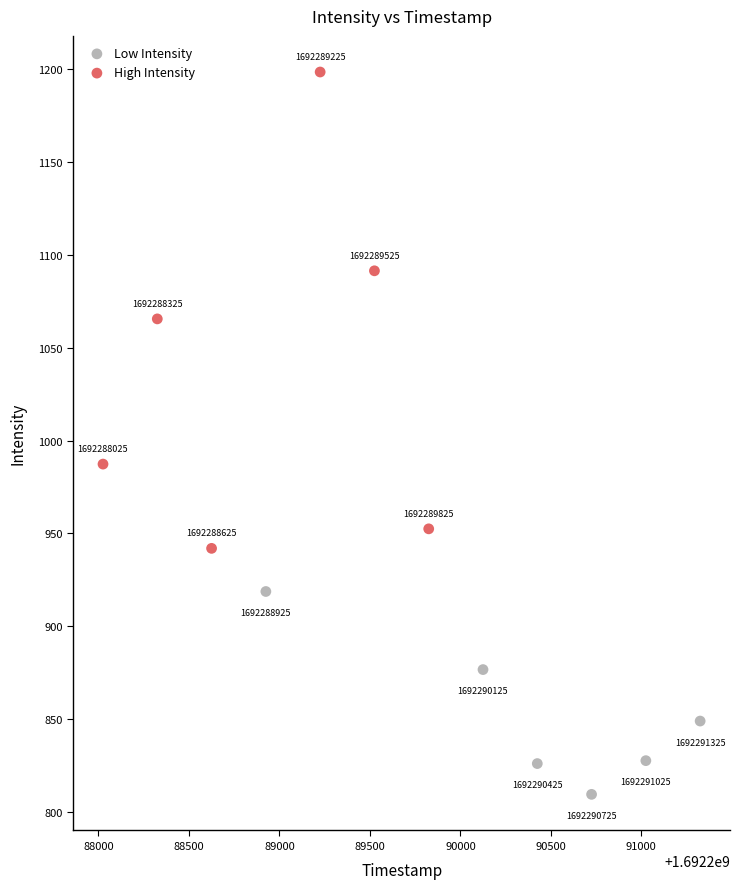

Which series has the widest spread of Y values?

High Intensity